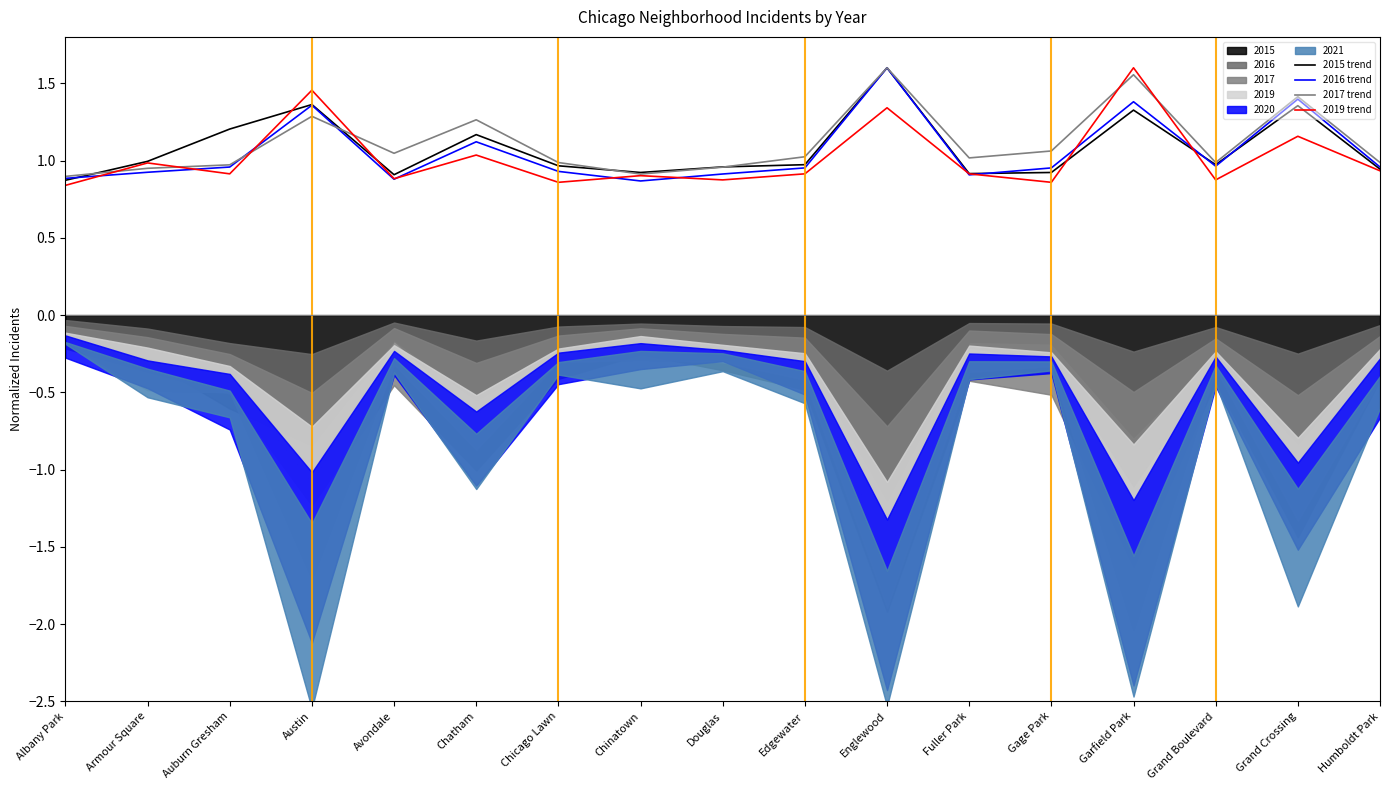

Is it true that 2019 trend equals 0.9 at Avondale?

True